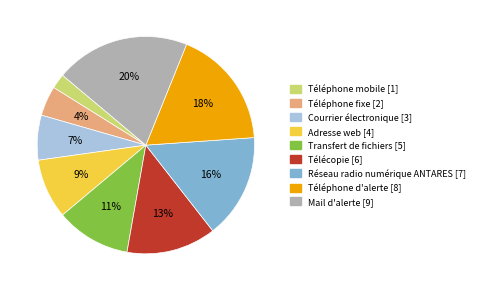

How many slices are in this pie chart?

9